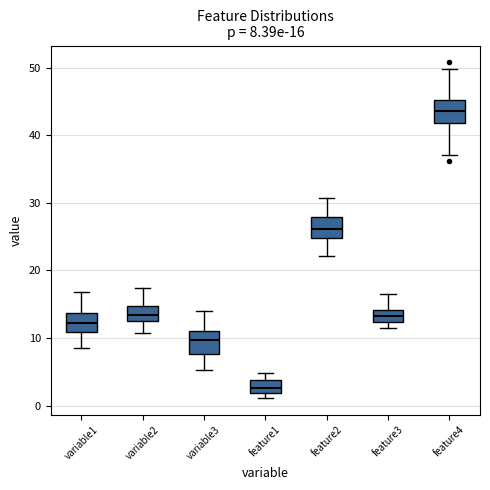

Which box's median line is the highest?

feature4